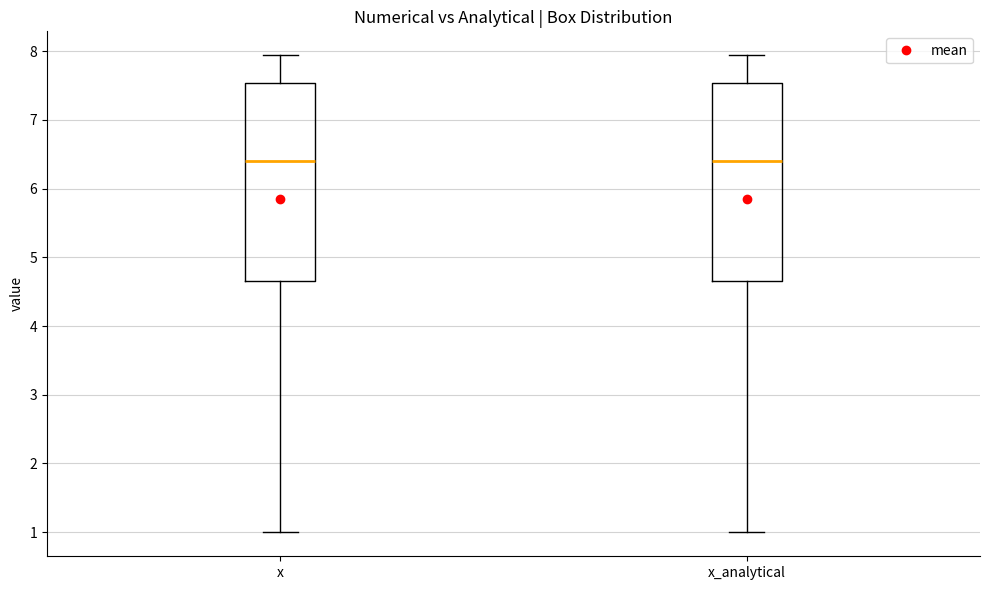

Reading left to right, transcribe this box plot: for each box, give where its median line is, the range the box spans, and where its two whiskers end, as read against the y-axis. The values are not printed on the chart, so give them approximately, as read against the axis.

x: median 6.4, box 4.7 to 7.5, whiskers 1.0 to 7.9
x_analytical: median 6.4, box 4.7 to 7.5, whiskers 1.0 to 7.9